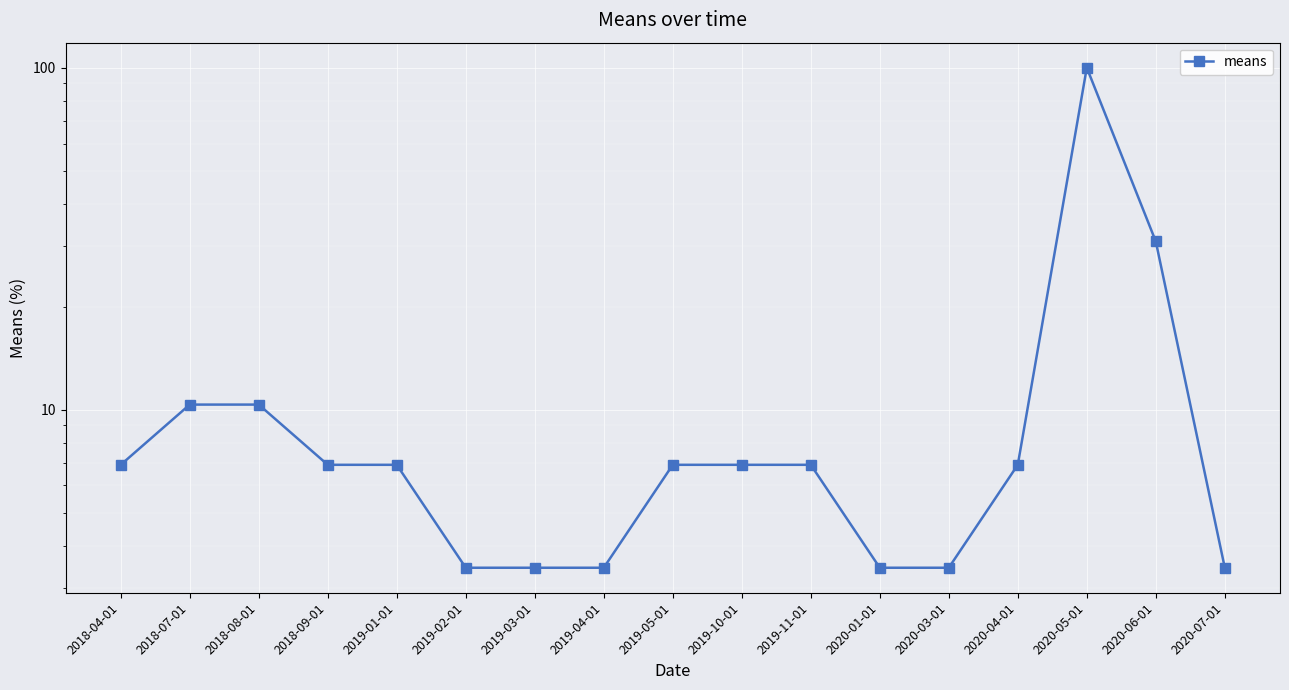

What is the minimum value shown in the chart?

3.4